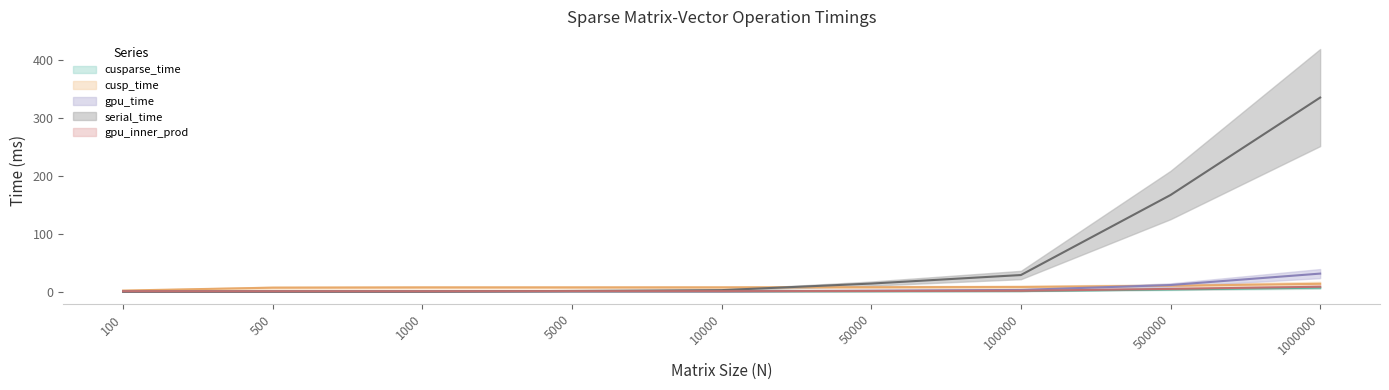

What is the difference between the gpu_time values at 50000 and 10000?

1.2